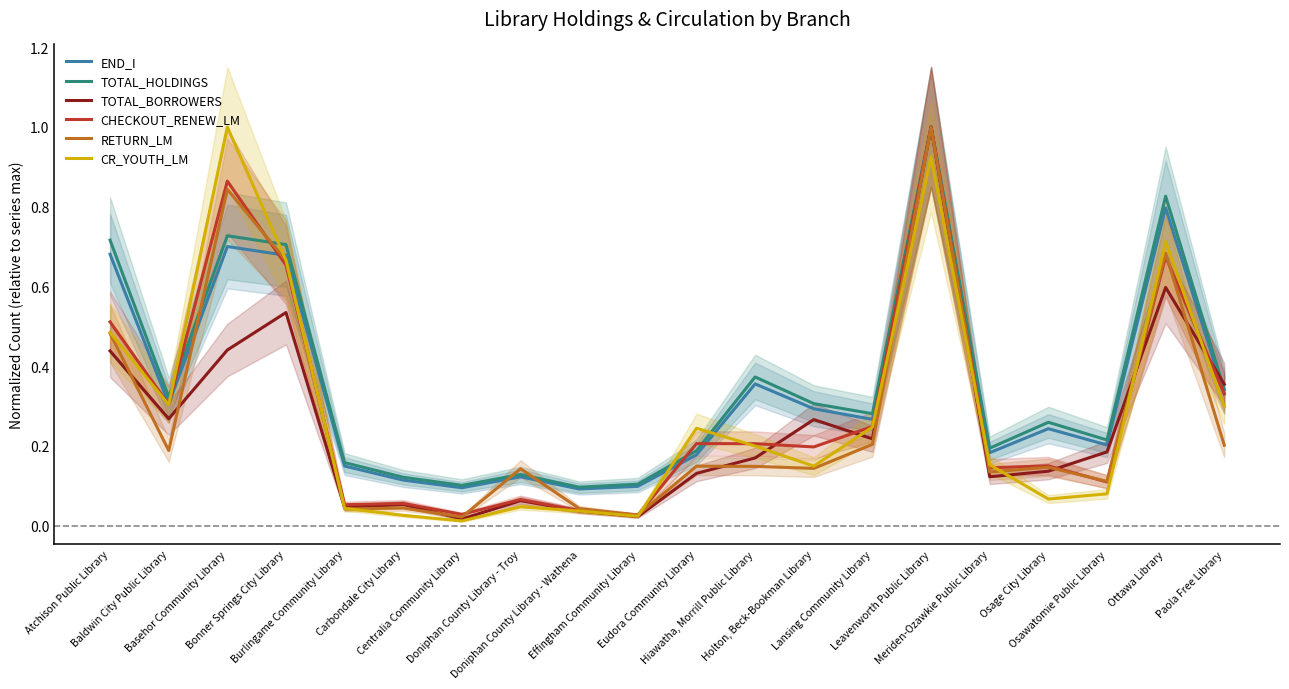

Between which two adjacent categories do END_I and RETURN_LM first intersect?

Baldwin City Public Library and Basehor Community Library